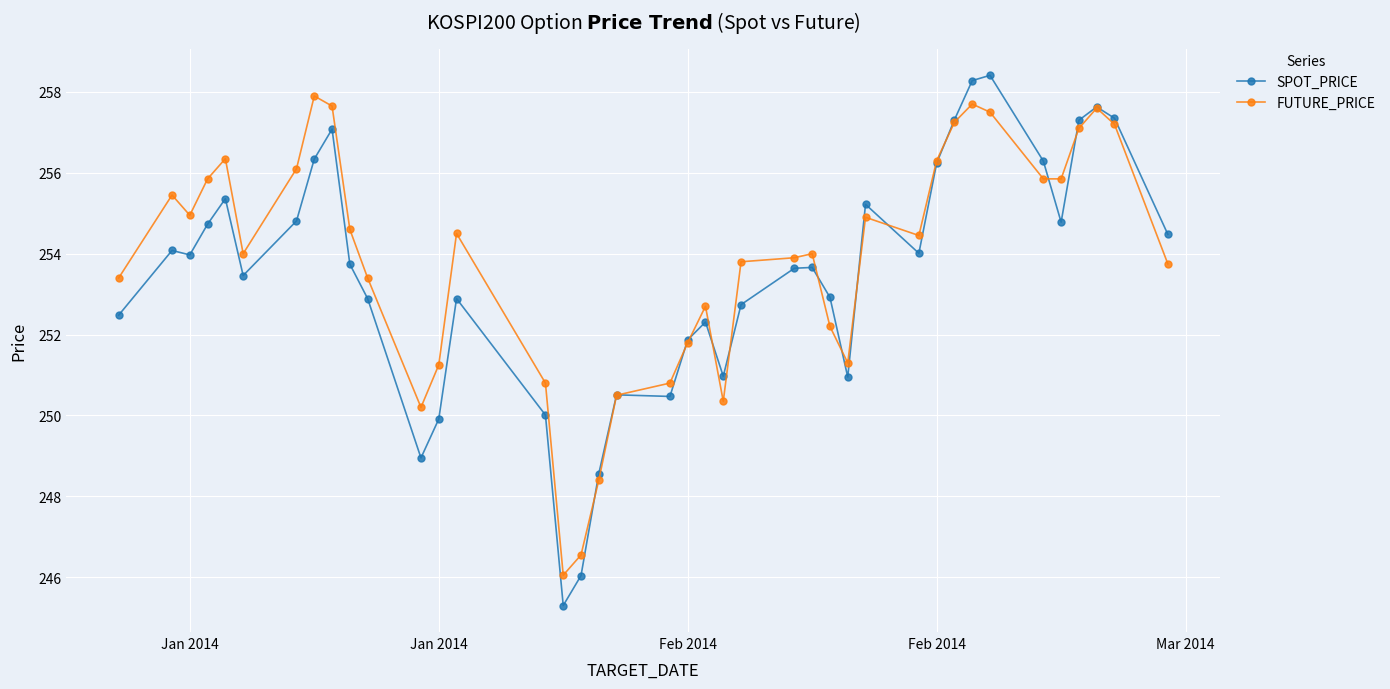

At how many categories does at least one series exceed 248?

38